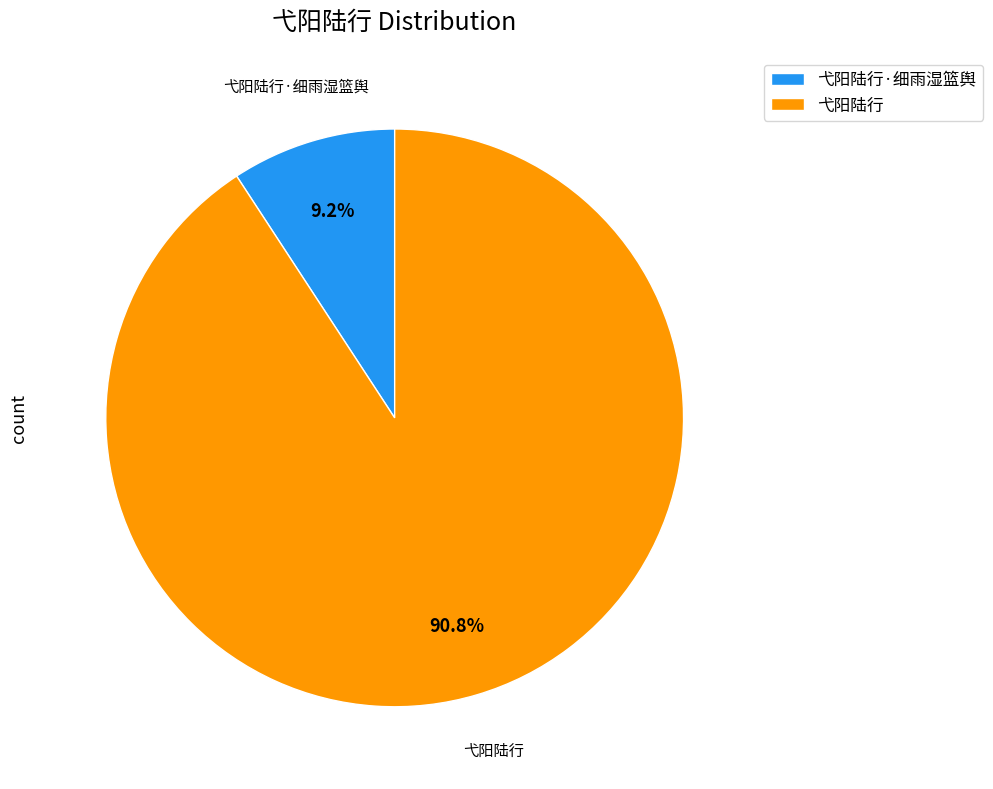

Do 弋阳陆行 and 弋阳陆行·细雨湿篮舆 together represent more than half of the pie?

Yes